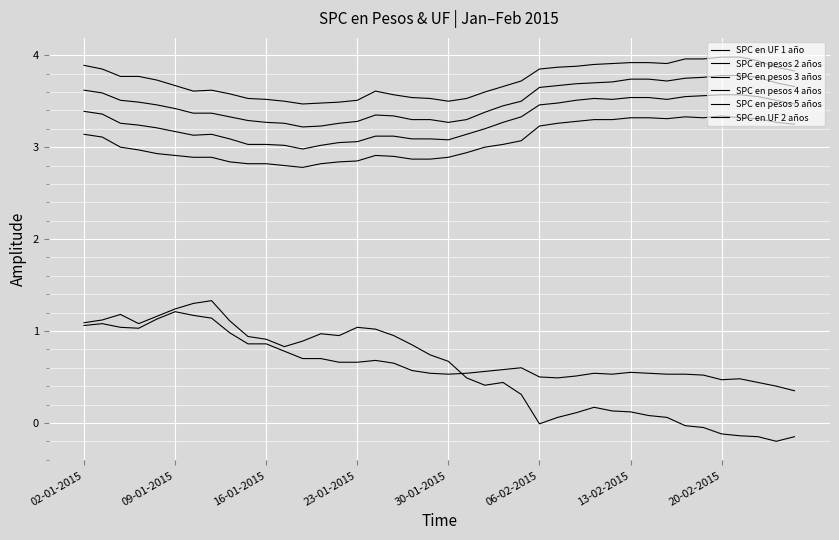

Does the chart display data point markers on the line(s)?

No